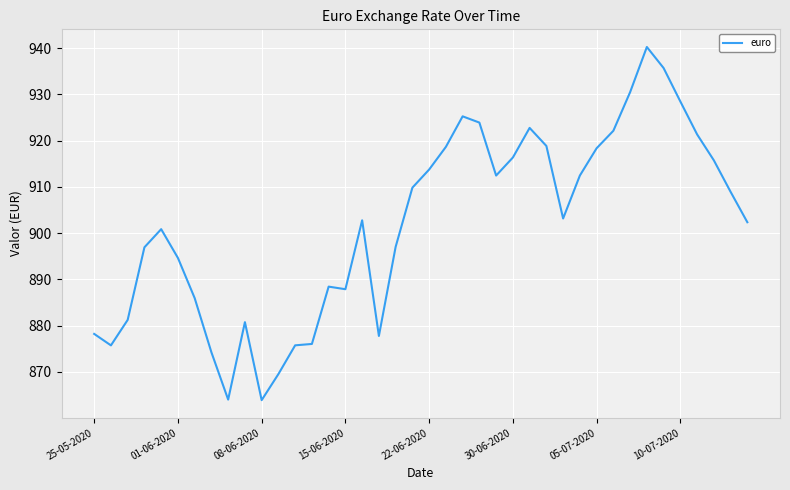

What is the difference between the maximum and minimum values?

76.3